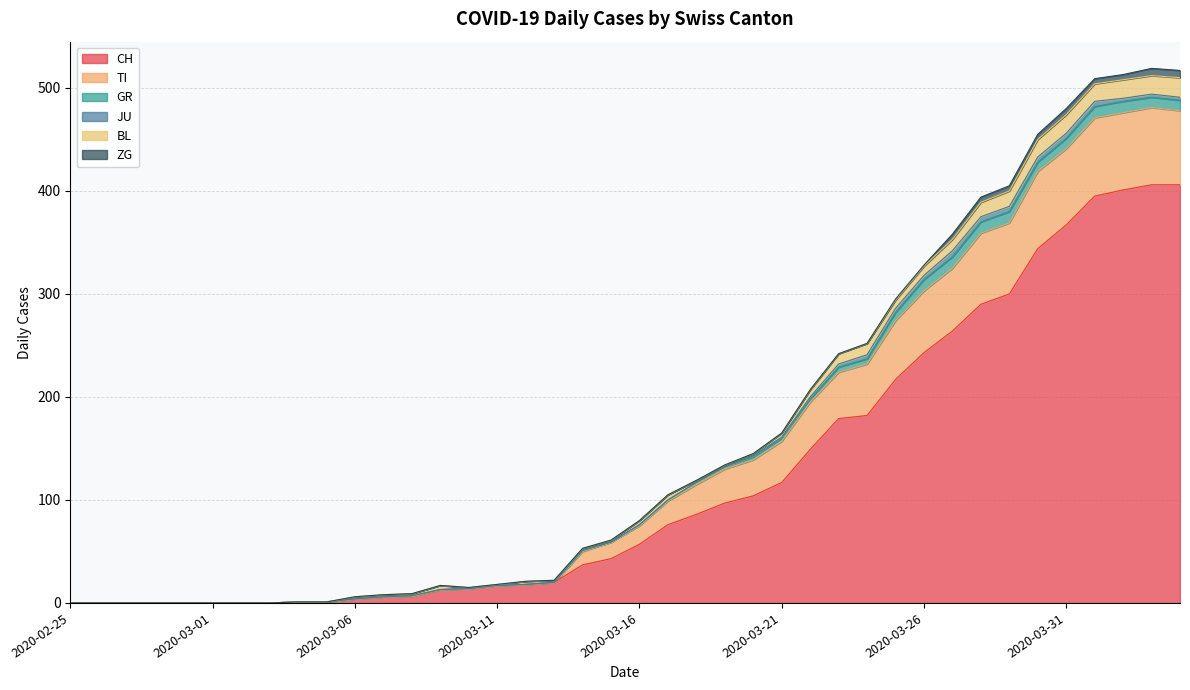

Rank the categories by JU value from lowest to highest.

2020-02-25, 2020-02-26, 2020-02-27, 2020-02-28, 2020-02-29, 2020-03-01, 2020-03-02, 2020-03-03, 2020-03-04, 2020-03-05, 2020-03-06, 2020-03-07, 2020-03-08, 2020-03-09, 2020-03-10, 2020-03-11, 2020-03-12, 2020-03-13, 2020-03-14, 2020-03-15, 2020-03-16, 2020-03-17, 2020-03-18, 2020-03-19, 2020-03-20, 2020-03-21, 2020-03-22, 2020-03-23, 2020-04-02, 2020-04-03, 2020-04-04, 2020-03-24, 2020-03-25, 2020-03-26, 2020-03-28, 2020-03-29, 2020-03-30, 2020-03-31, 2020-04-01, 2020-03-27